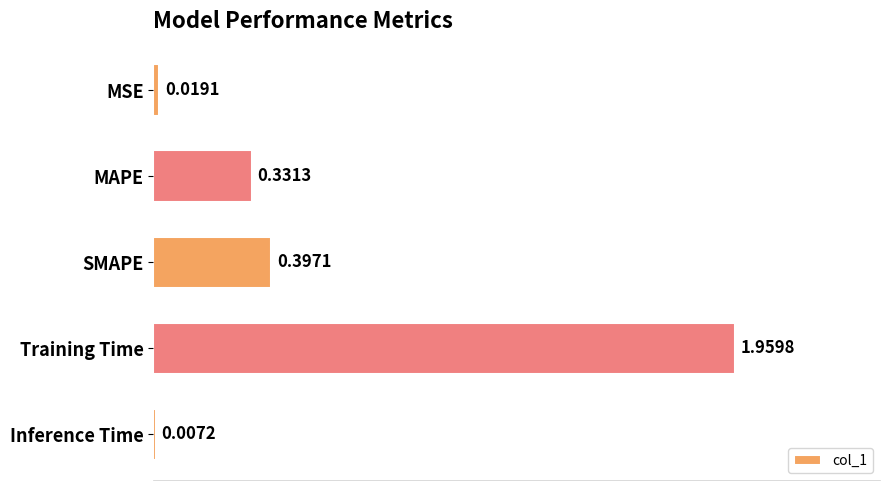

At which label is the value closest to 0?

Inference Time